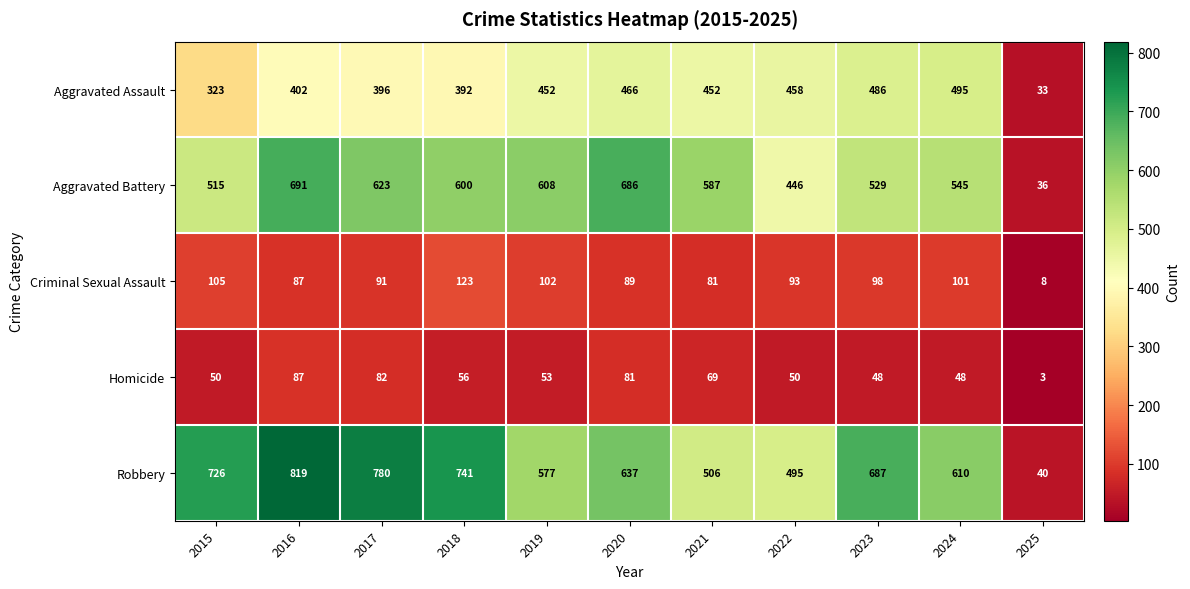

Count the number of categories in the chart.

11